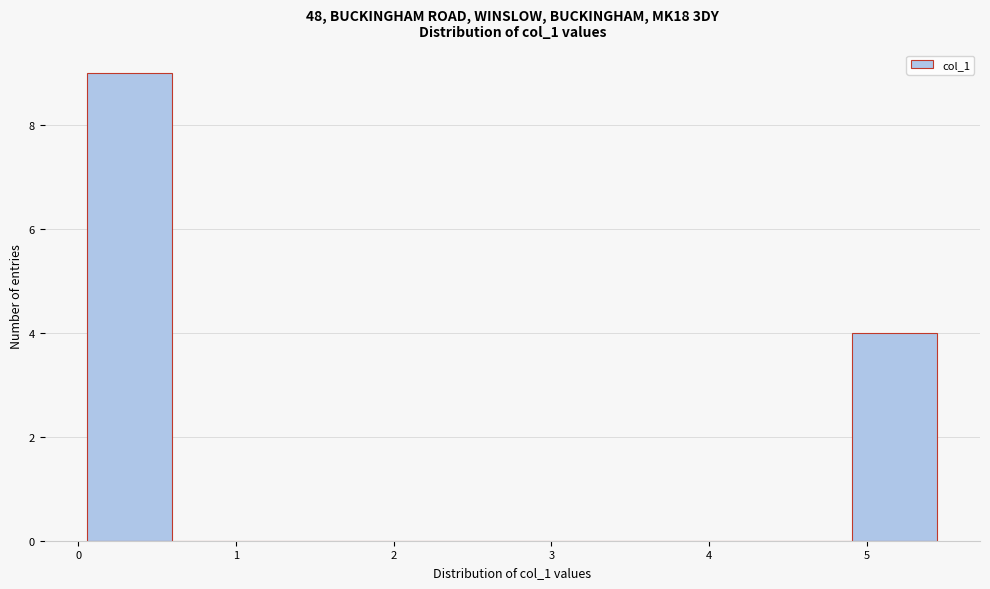

Which range on the x-axis has the tallest bar?

0.1 to 0.6